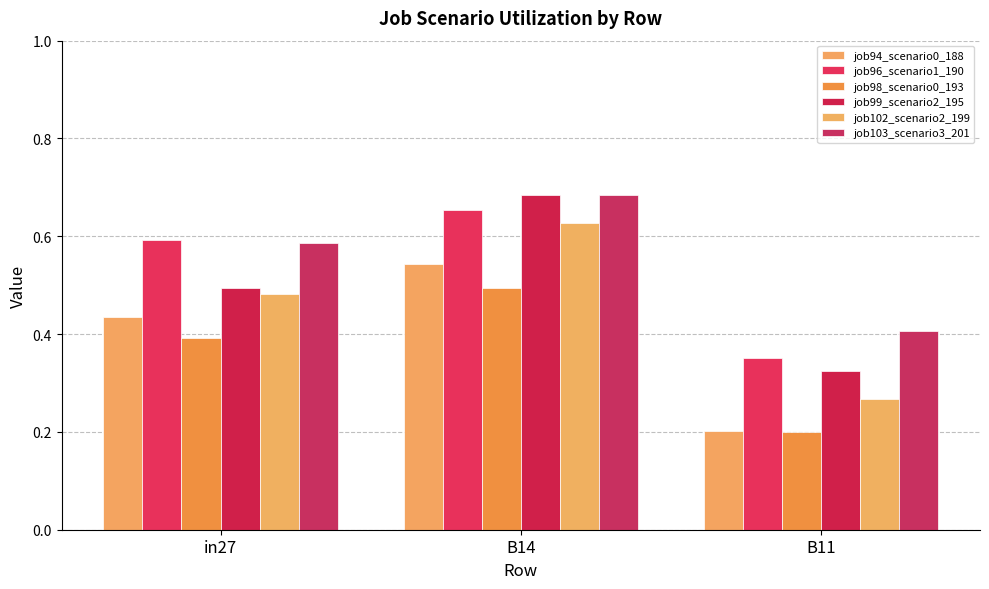

Count the job99_scenario2_195 values in the range 0 to 1.

3